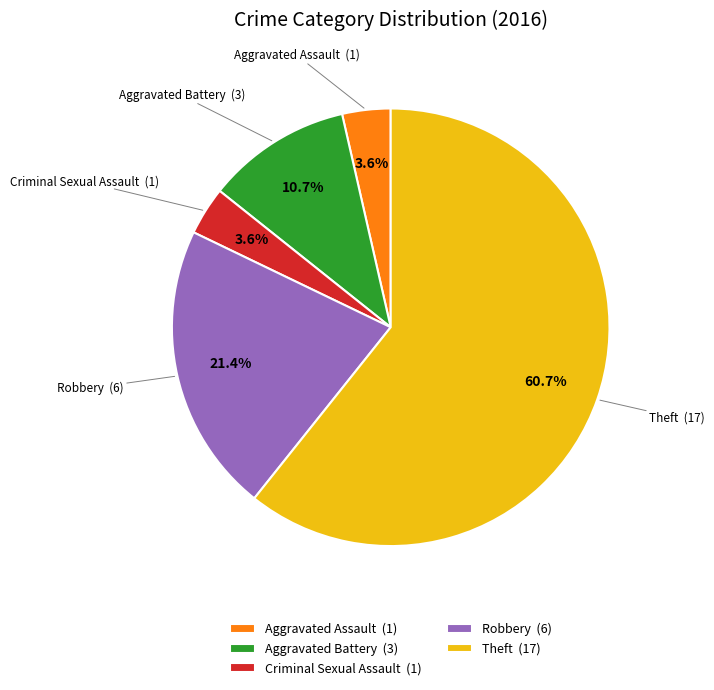

True or false: Theft accounts for 67% of the total.

False